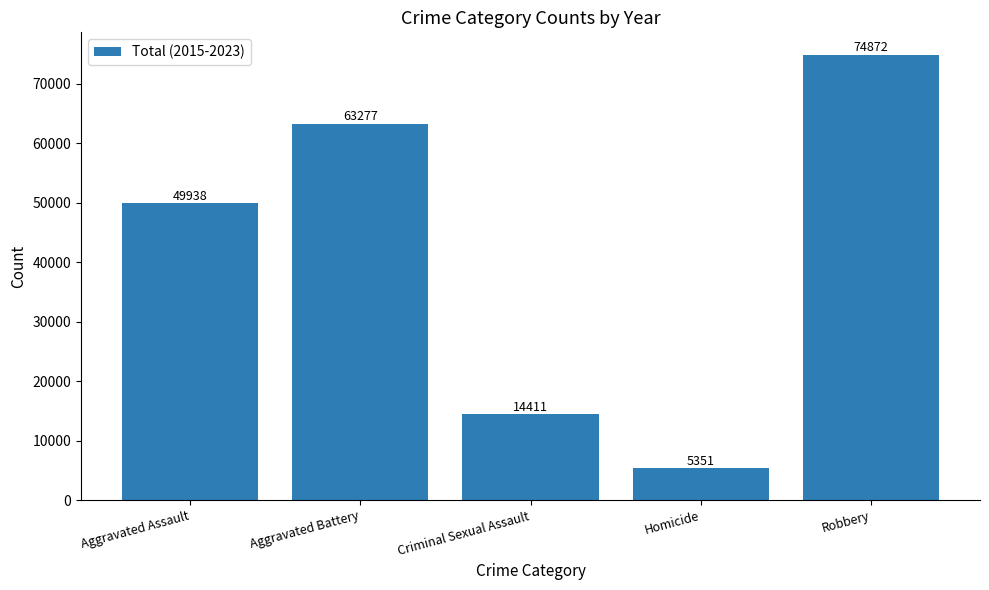

What is the label of the 3rd bar from the left?

Criminal Sexual Assault